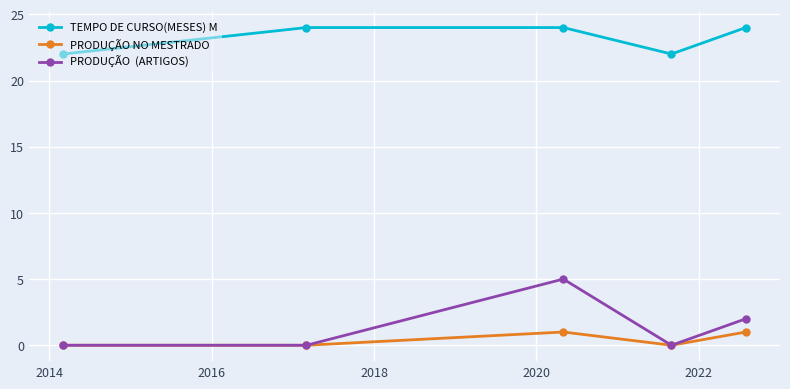

What is the maximum value shown in the chart?

24